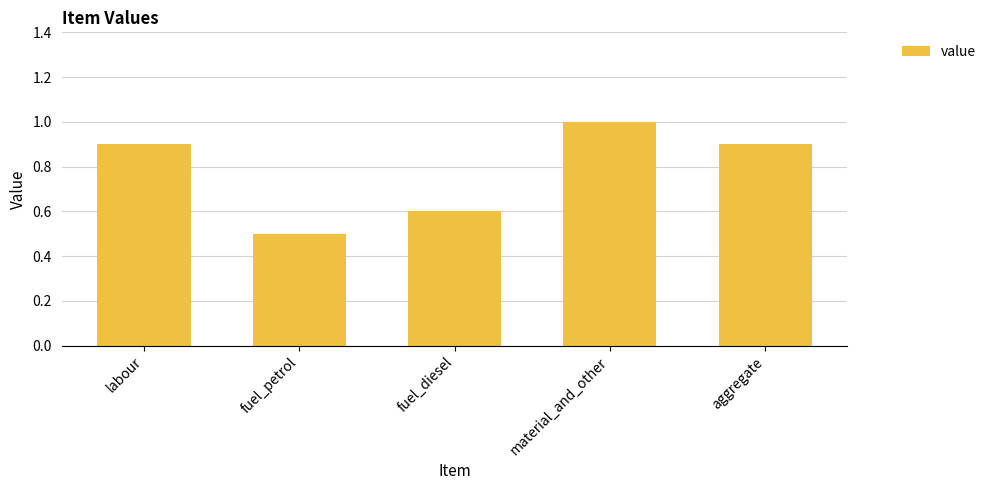

The value at labour is 0.5. True or false?

False